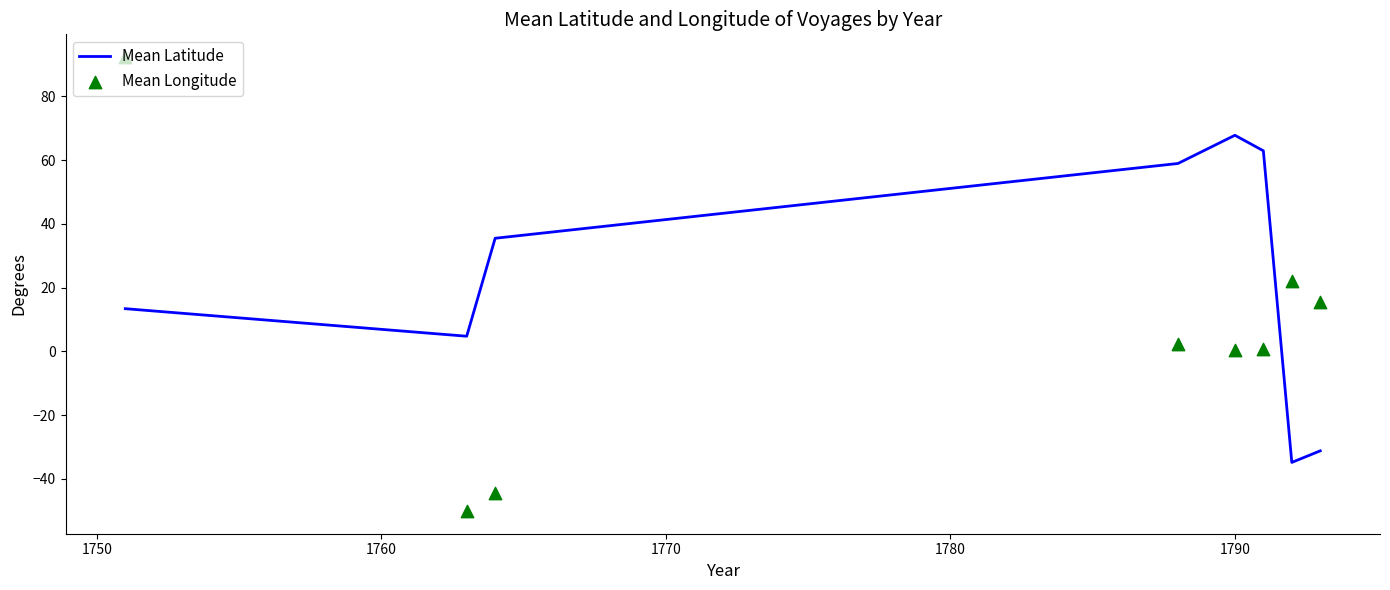

Which series contains the highest Y value?

Mean Longitude